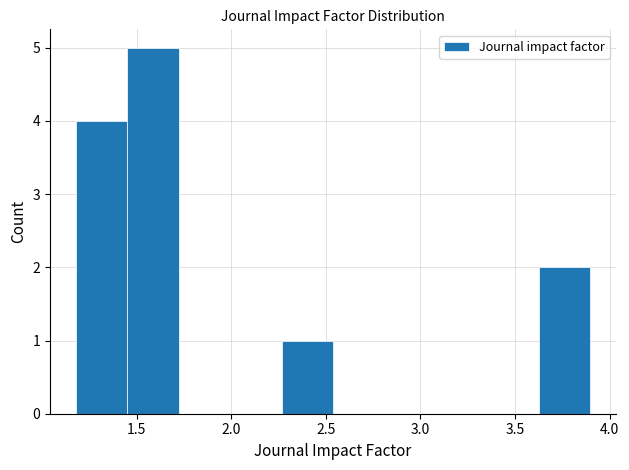

Over which range of the x-axis is the bar tallest?

1.45 to 1.70